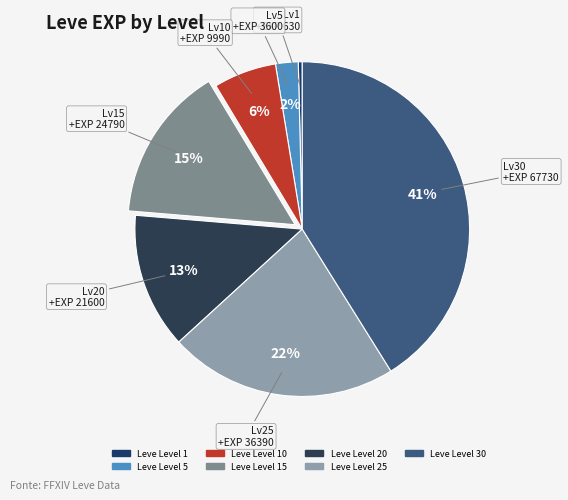

How many segments does this pie chart have?

7